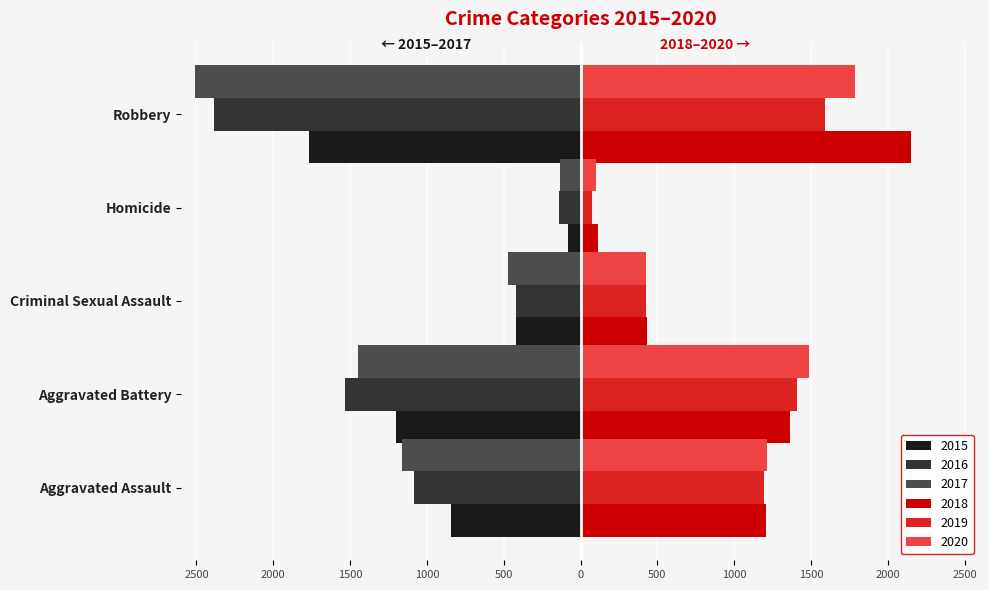

At which label is 2018 closest to 1131?

Aggravated Assault